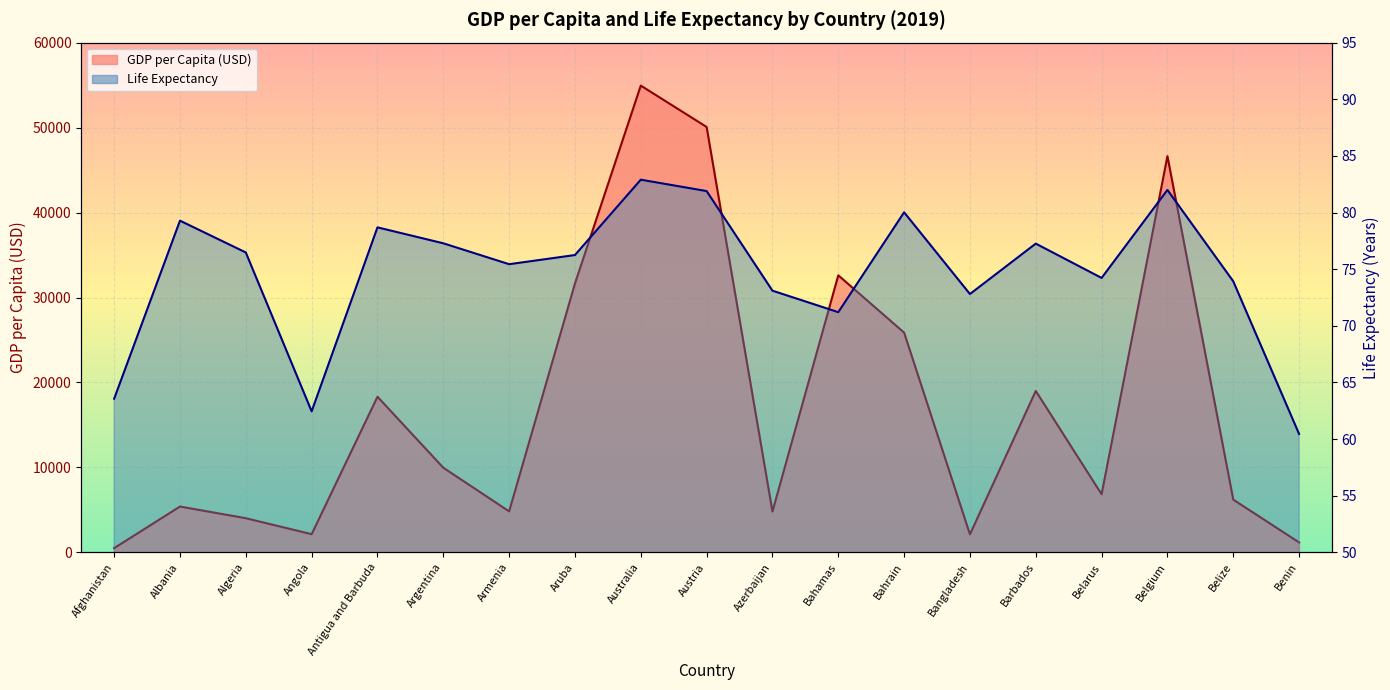

What are all the series names shown in the legend?

GDP per Capita (USD) line, Life Expectancy line